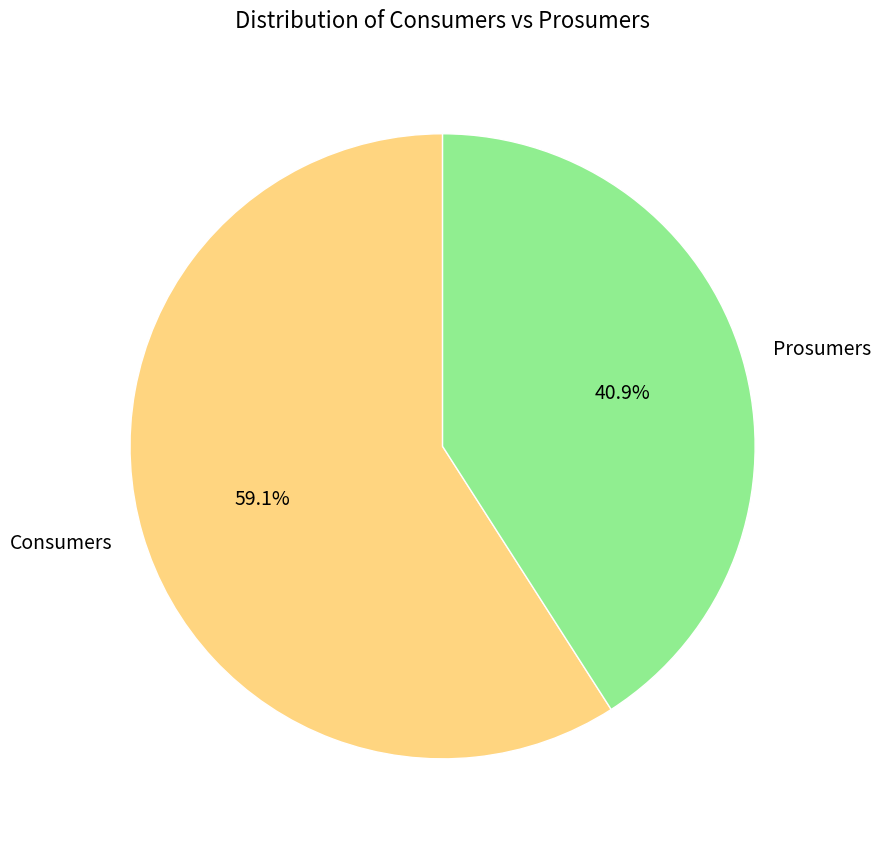

To the nearest percent, what portion does Prosumers represent?

41%